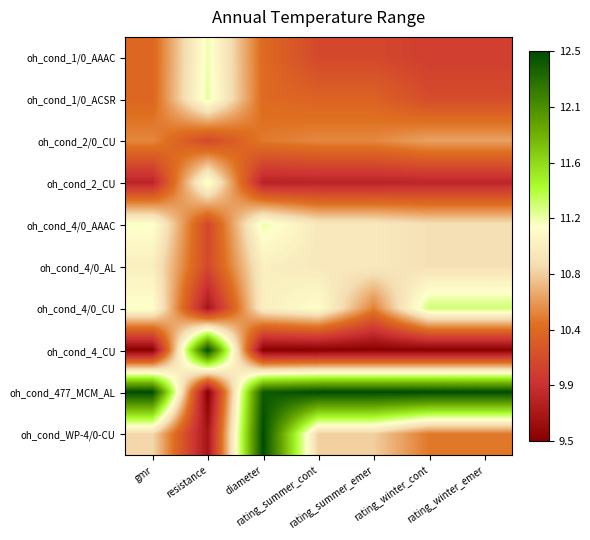

At how many categories does at least one series exceed 0?

7